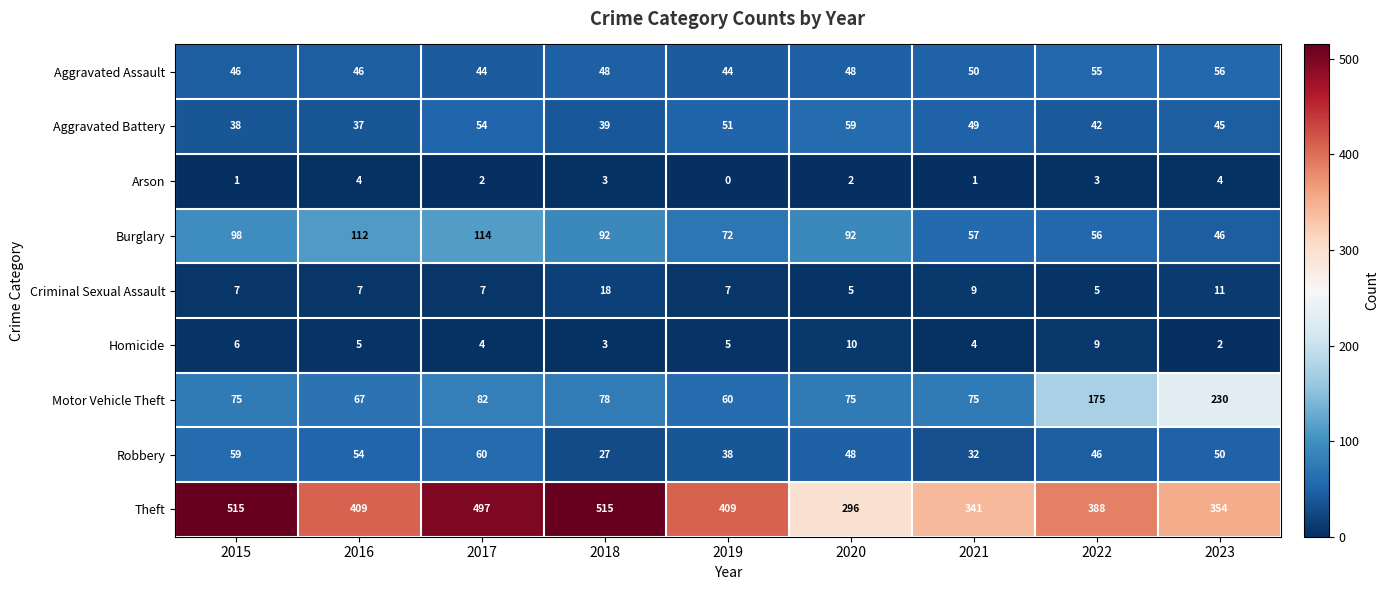

List the series in order of their peak value, lowest first.

Arson, Homicide, Criminal Sexual Assault, Aggravated Assault, Aggravated Battery, Robbery, Burglary, Motor Vehicle Theft, Theft